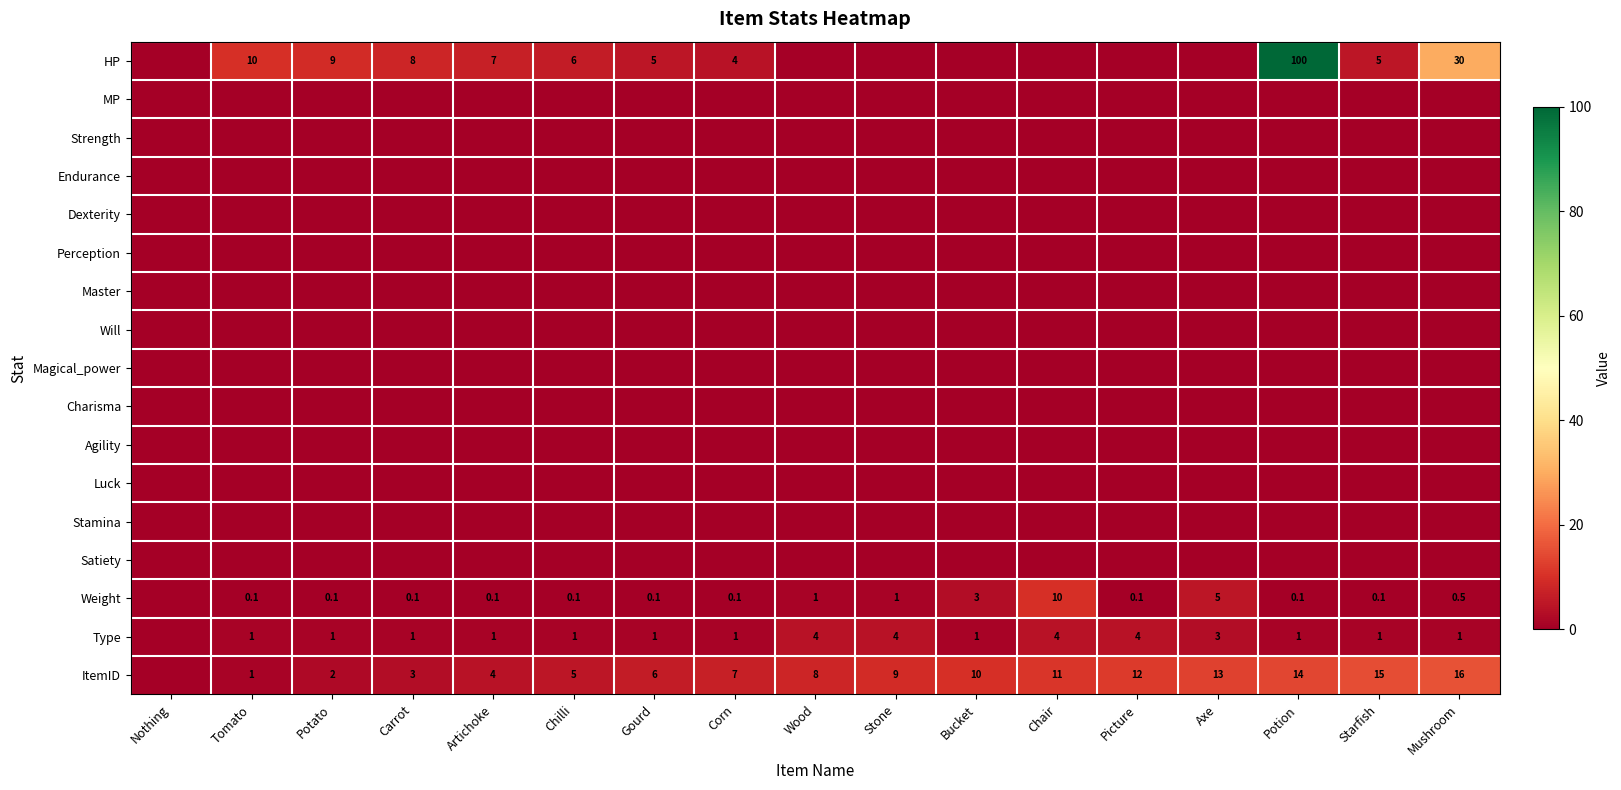

What is the maximum value shown in the chart?

100.0